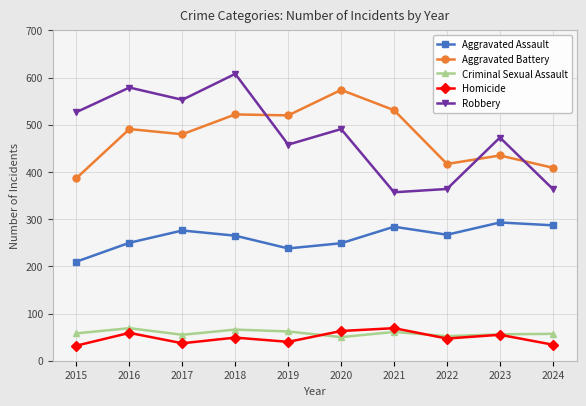

What is the difference between the Criminal Sexual Assault values at 2024 and 2017?

2